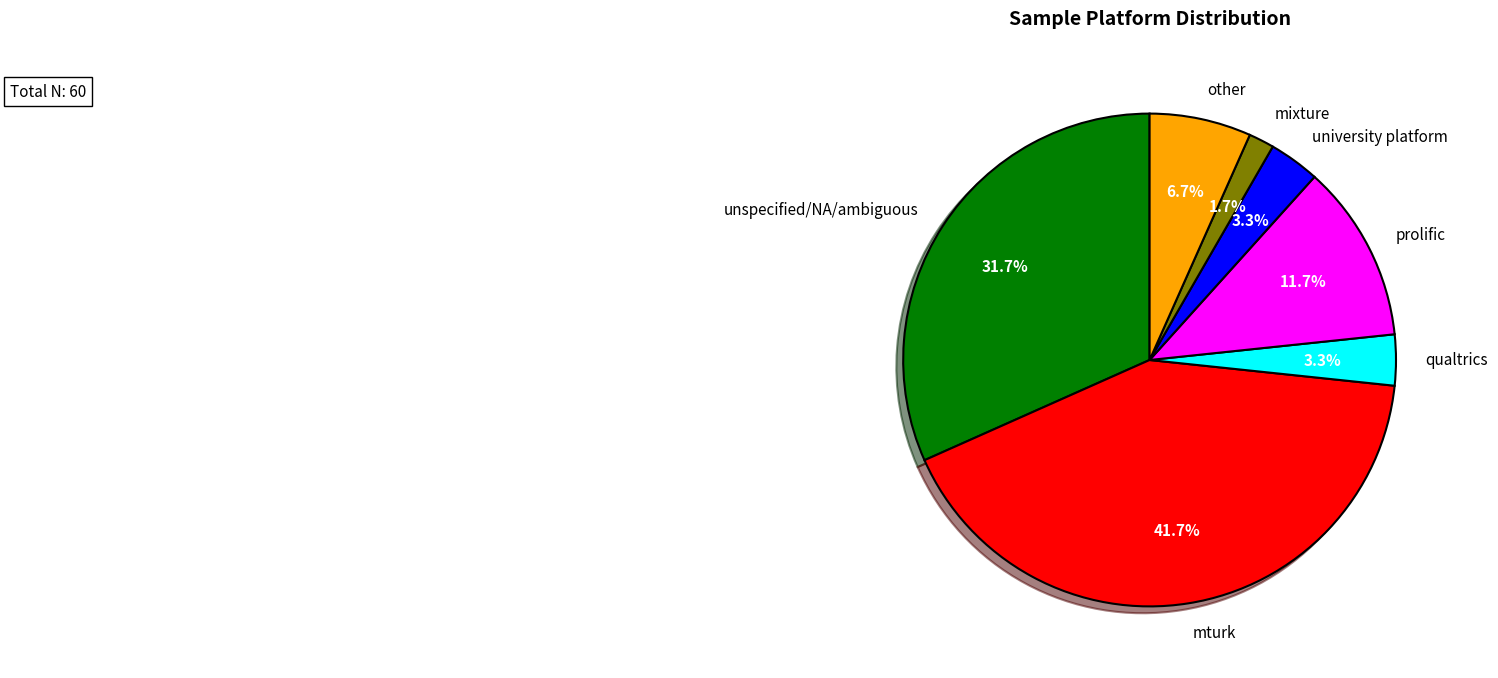

Does any single category account for the majority?

No